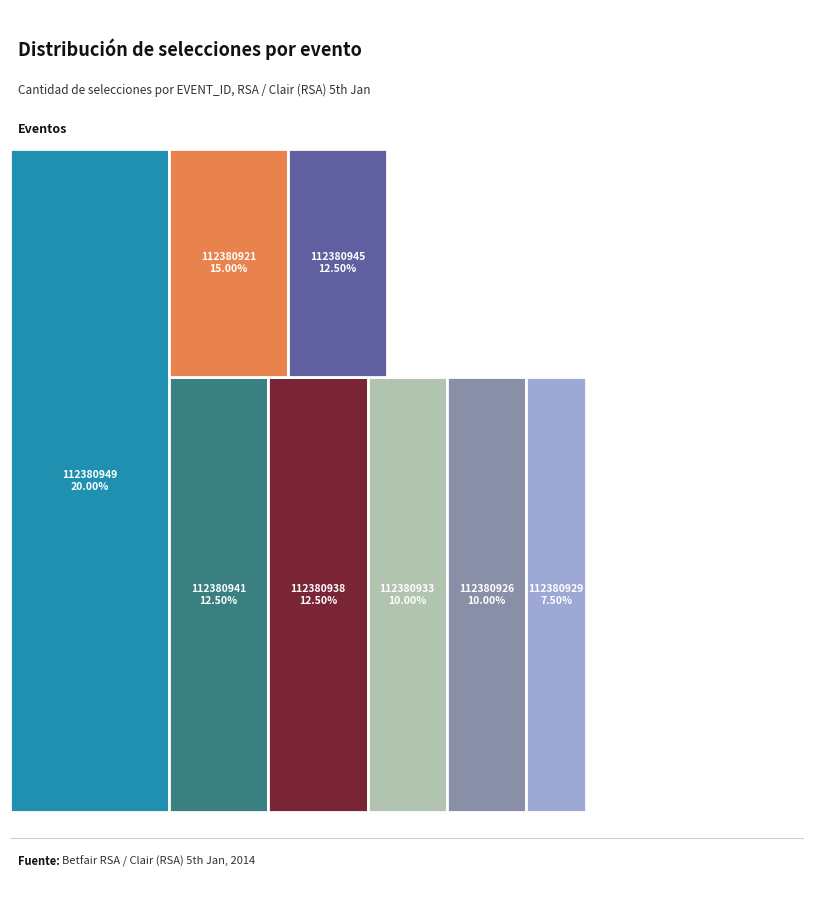

Which category has the biggest portion of the pie?

112380949